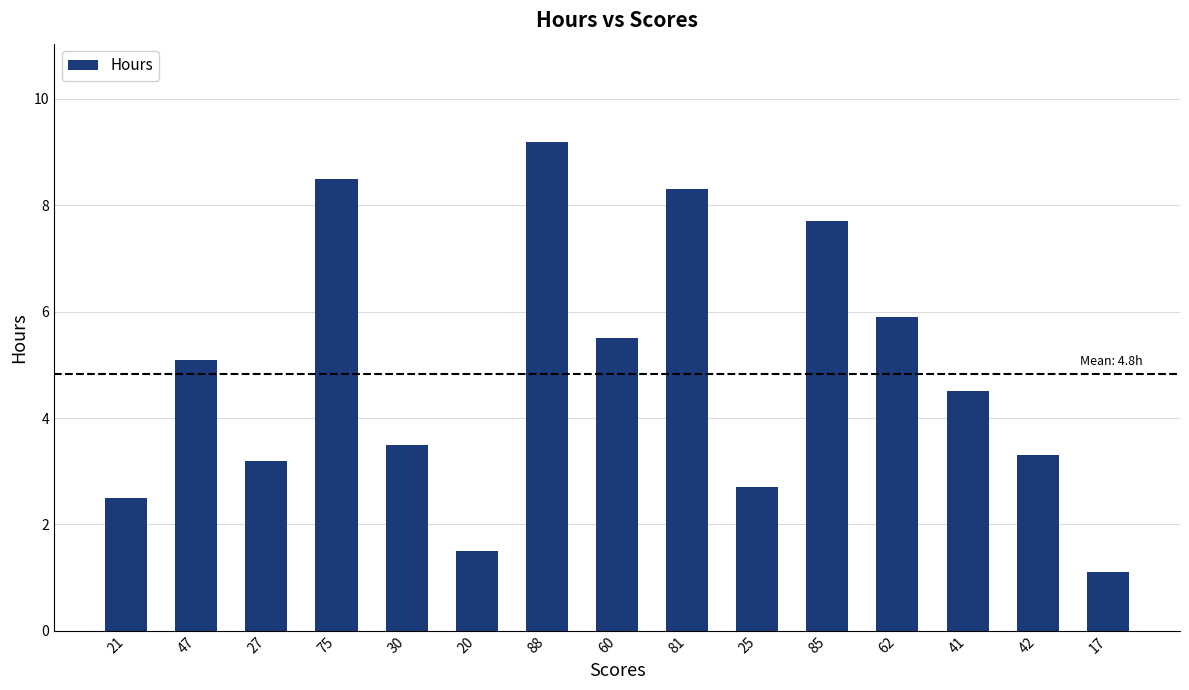

What is the label of the 1st bar from the right?

17